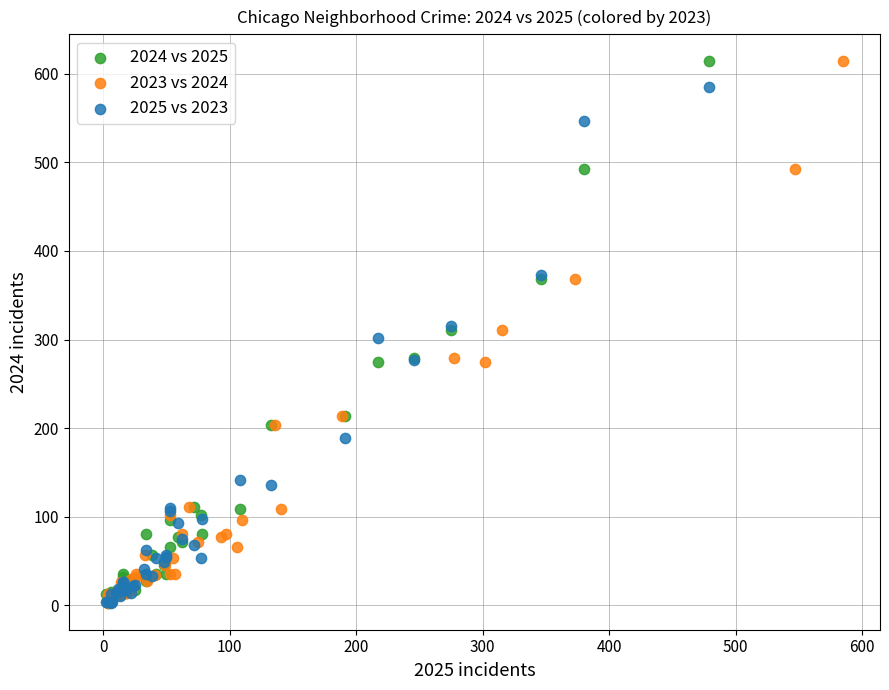

What are all the series names shown in the legend?

2024 vs 2025, 2023 vs 2024, 2025 vs 2023